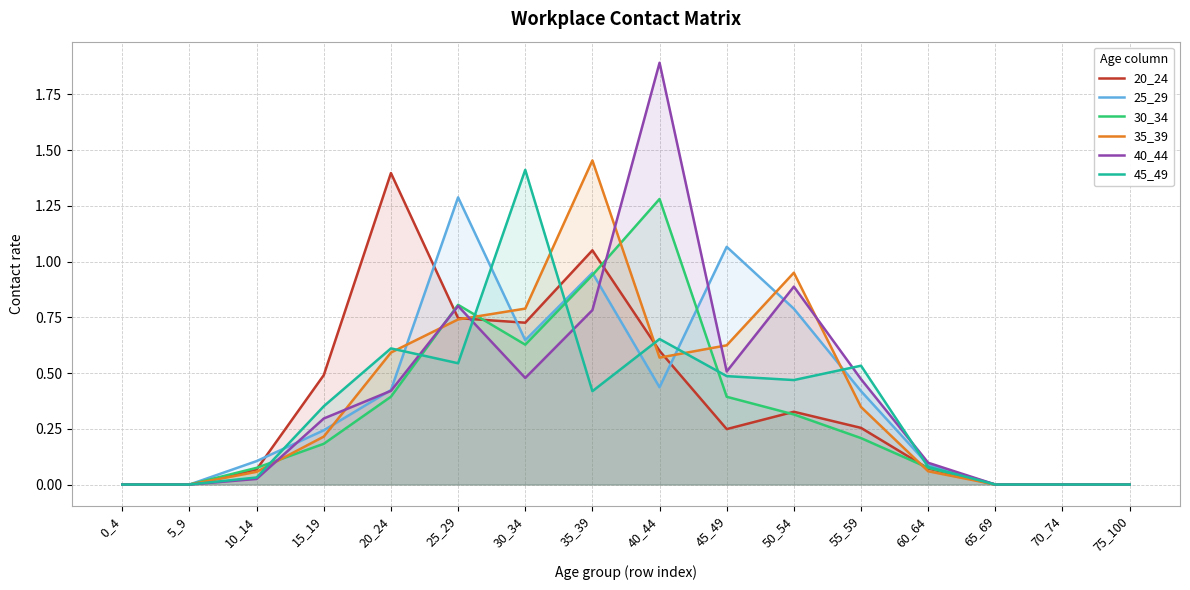

What is the total value across all series at 15_19?

1.8